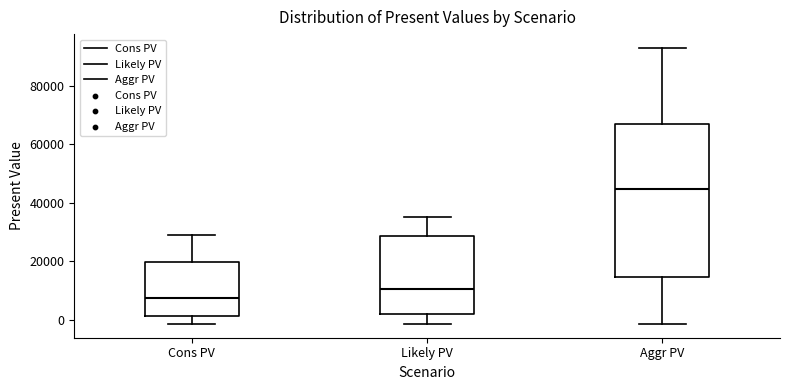

Reading left to right, read every box against the y-axis: the position of its median line, the range the box covers, and the ends of its whiskers. The values are not printed on the chart, so give them approximately, as read against the axis.

Cons PV: median 8000, box 2000 to 20000, whiskers -2000 to 28000
Likely PV: median 10000, box 2000 to 28000, whiskers -2000 to 36000
Aggr PV: median 44000, box 14000 to 66000, whiskers -2000 to 94000